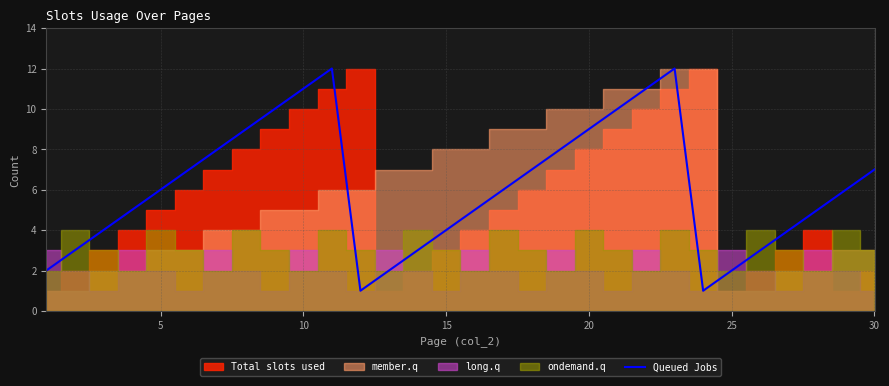

Is it true that Queued Jobs equals 4 at 15?

True